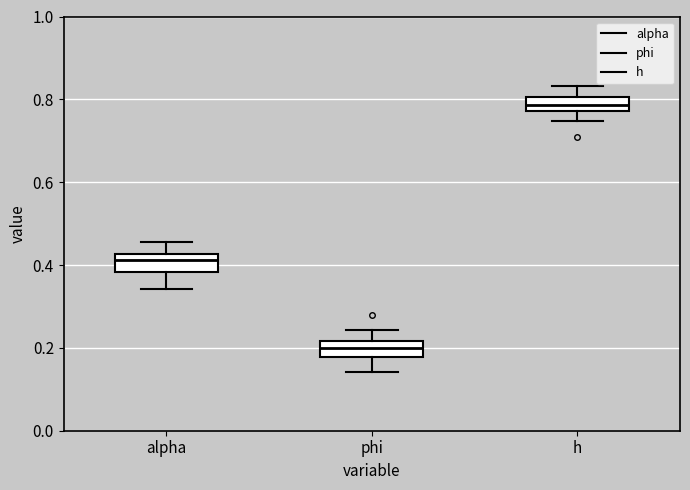

Where does the upper whisker of the box for alpha end on the y-axis? The values are not printed on the chart, so give them approximately, as read against the axis.

0.46